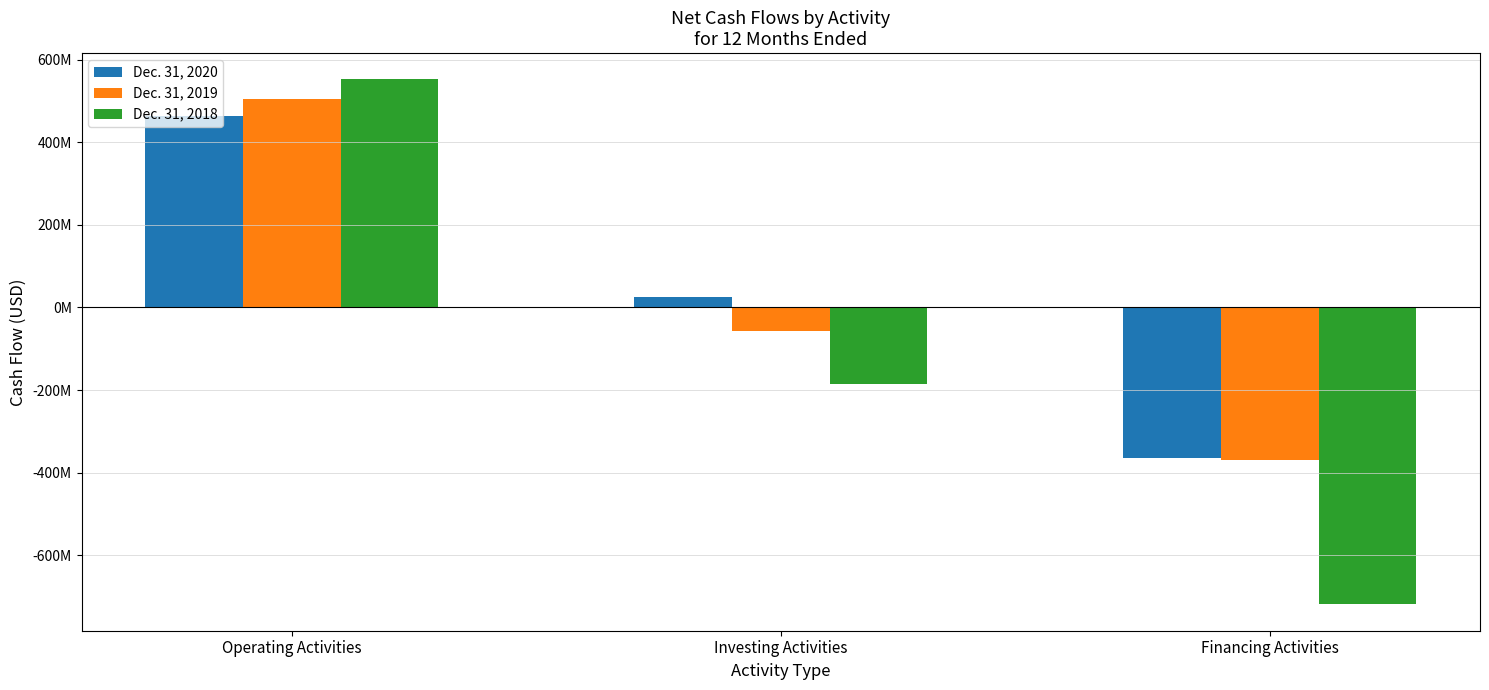

What is the average value of the Dec. 31, 2019 series?

26432115